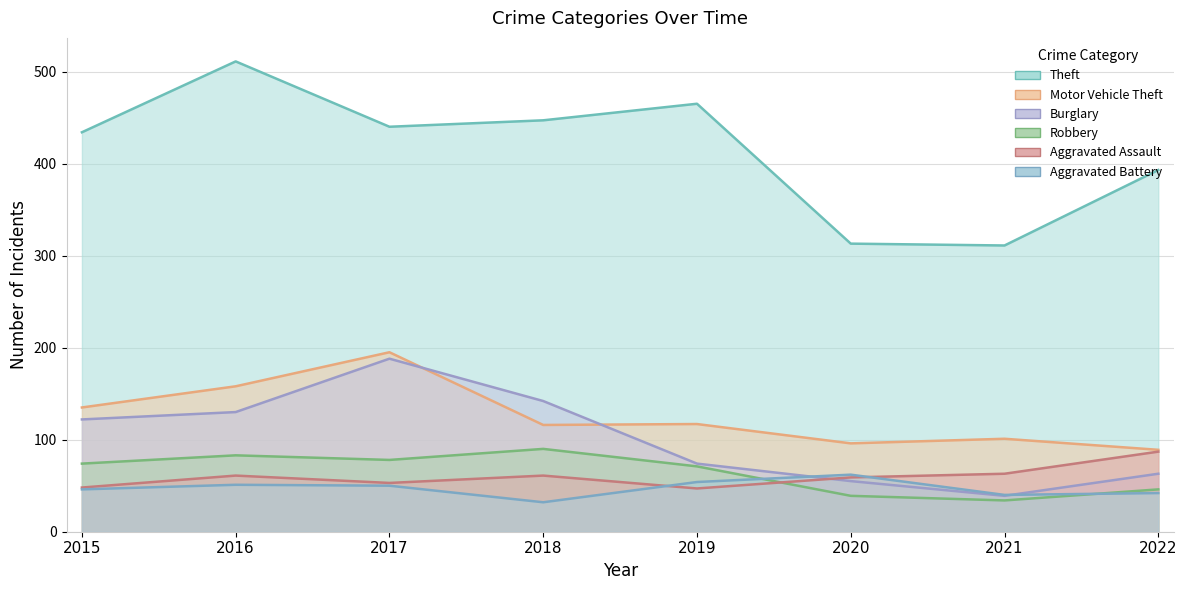

What is the value of the Theft point at the 8th from the left?

393